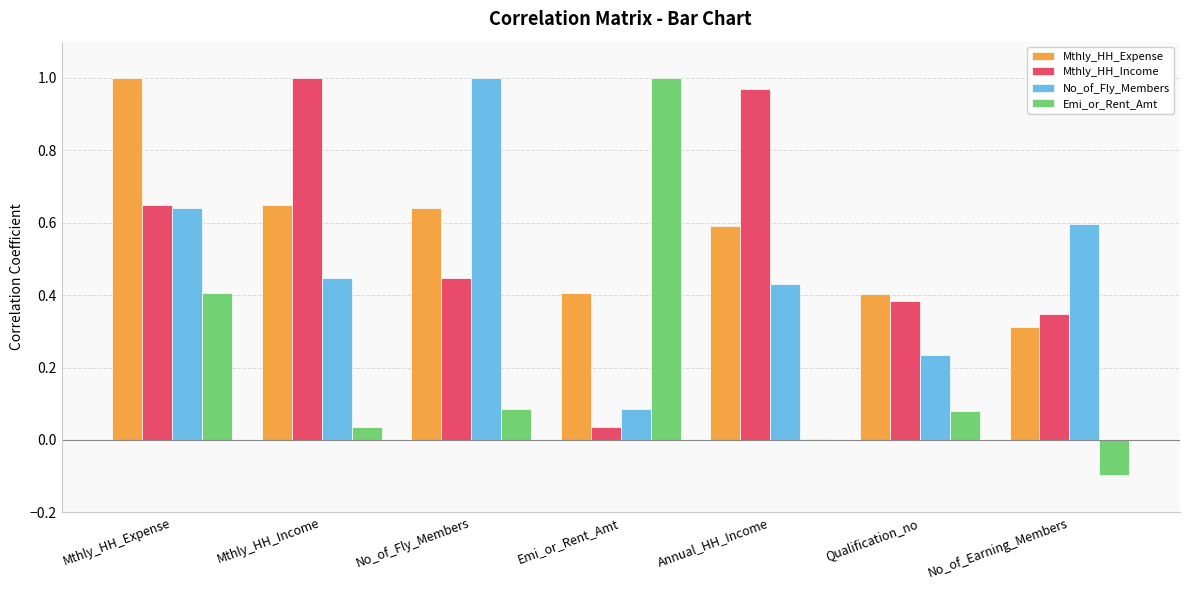

The Mthly_HH_Expense series shows 0.3 at Qualification_no. True or false?

False